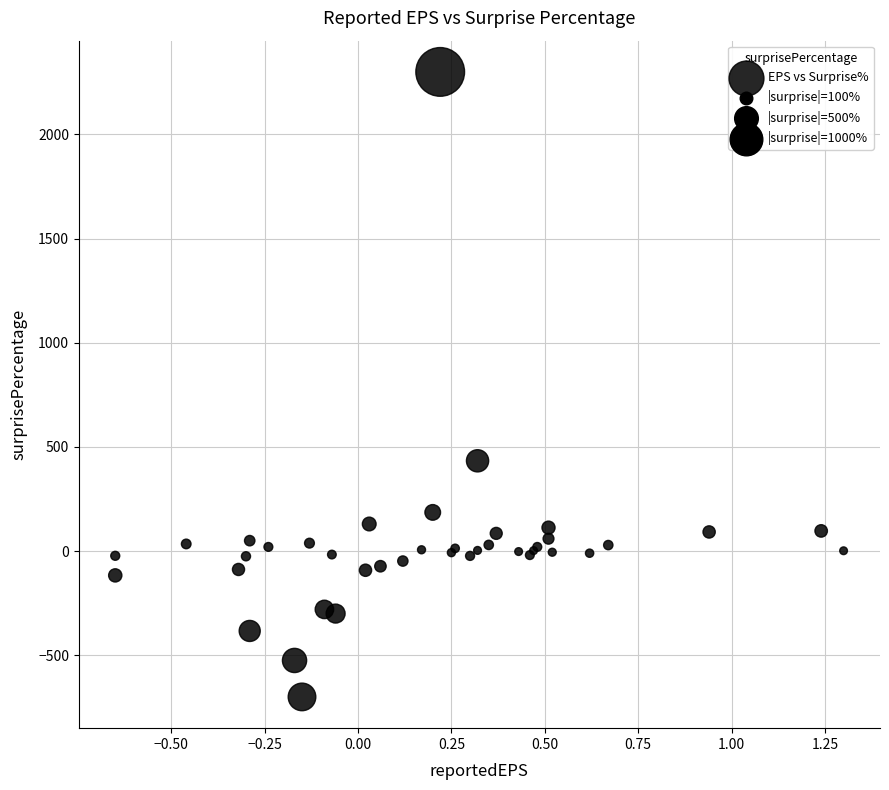

What Y value in the scatter plot is closest to 800?

433.3